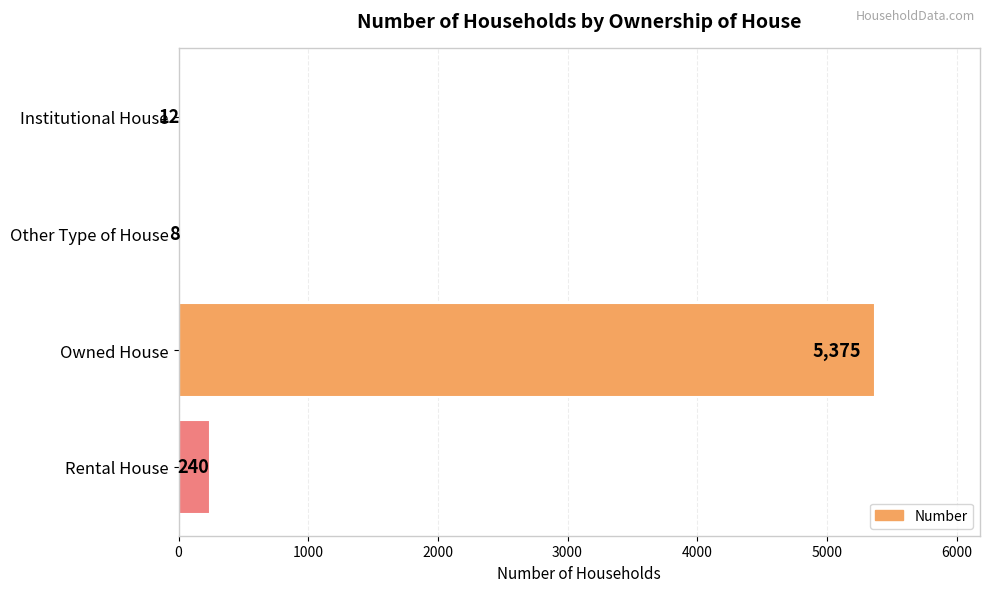

What is the sum of all values?

5635